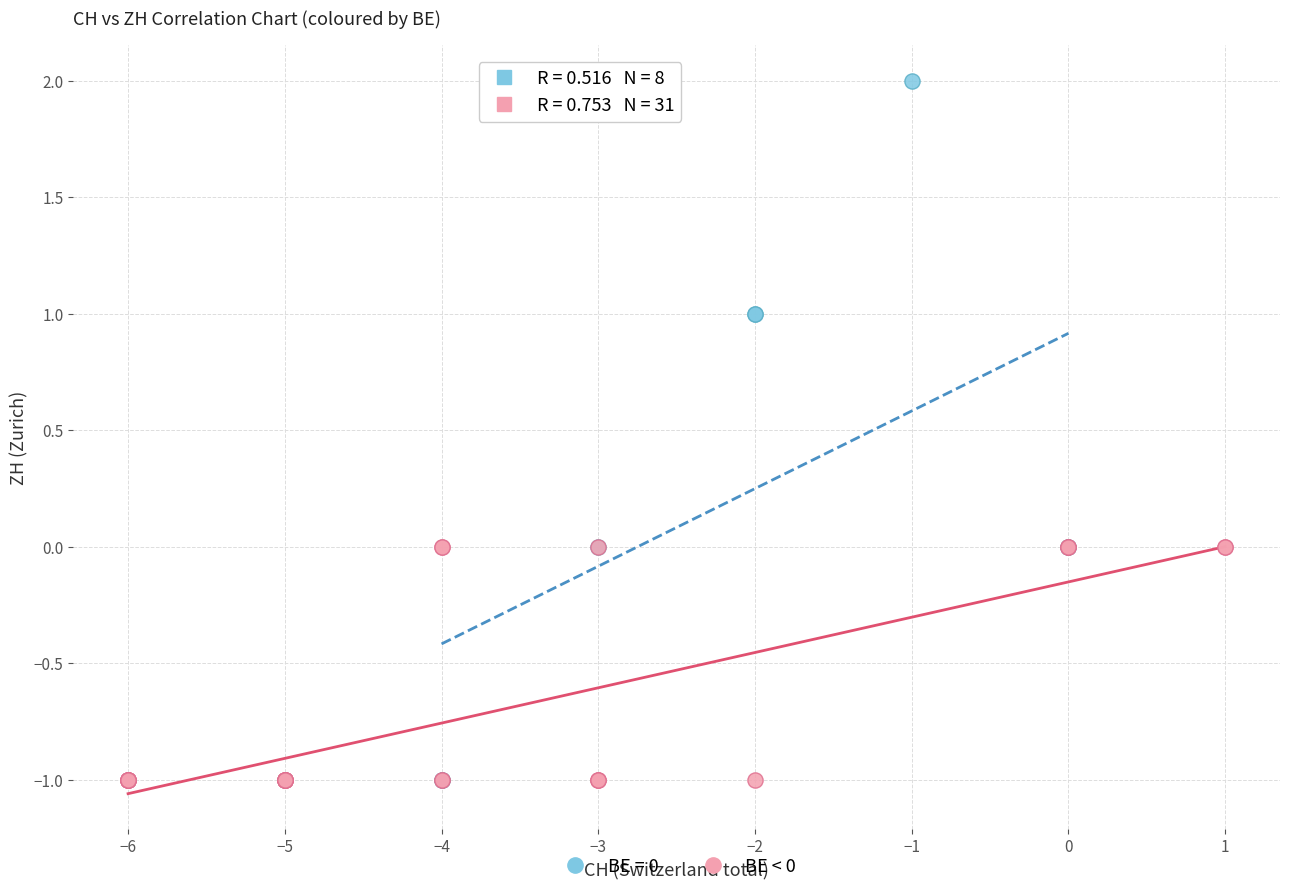

Which series reaches the maximum Y coordinate?

BE = 0